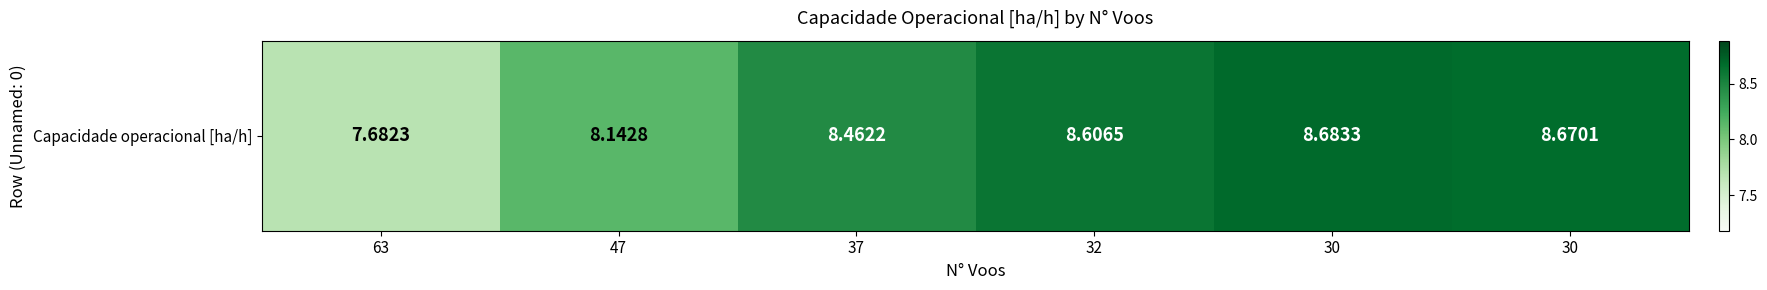

What is the sum of all values?

50.2